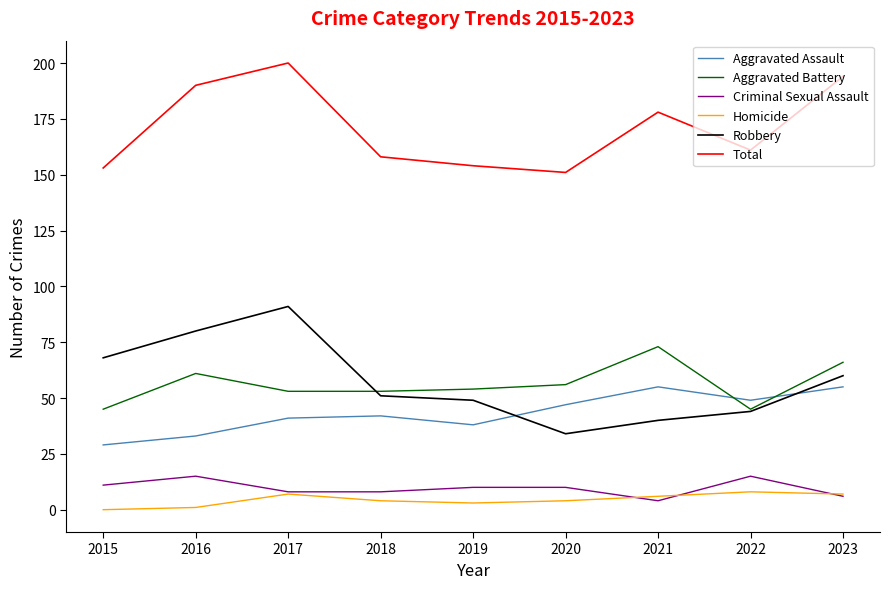

What is the lowest value of the Aggravated Battery series?

45